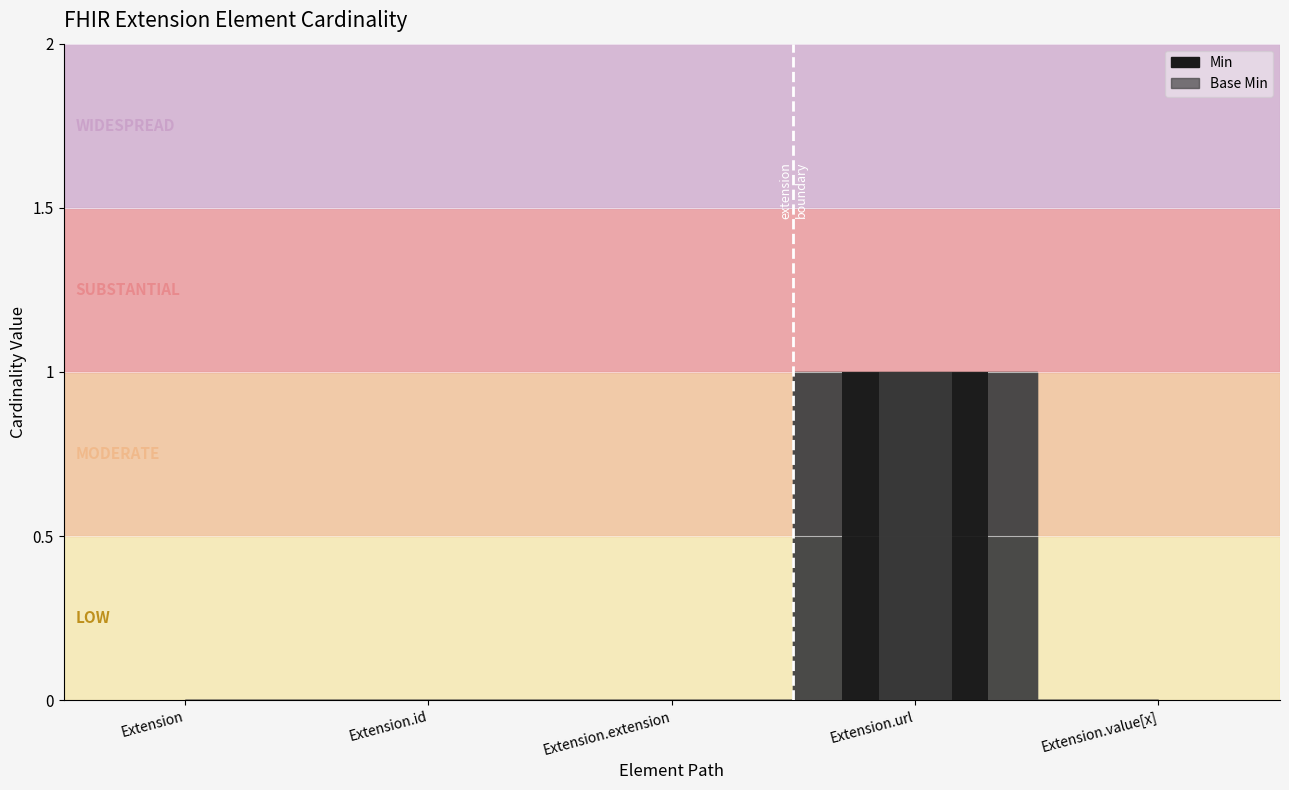

What is the sum of the Min (bar) values at Extension and Extension.url?

1